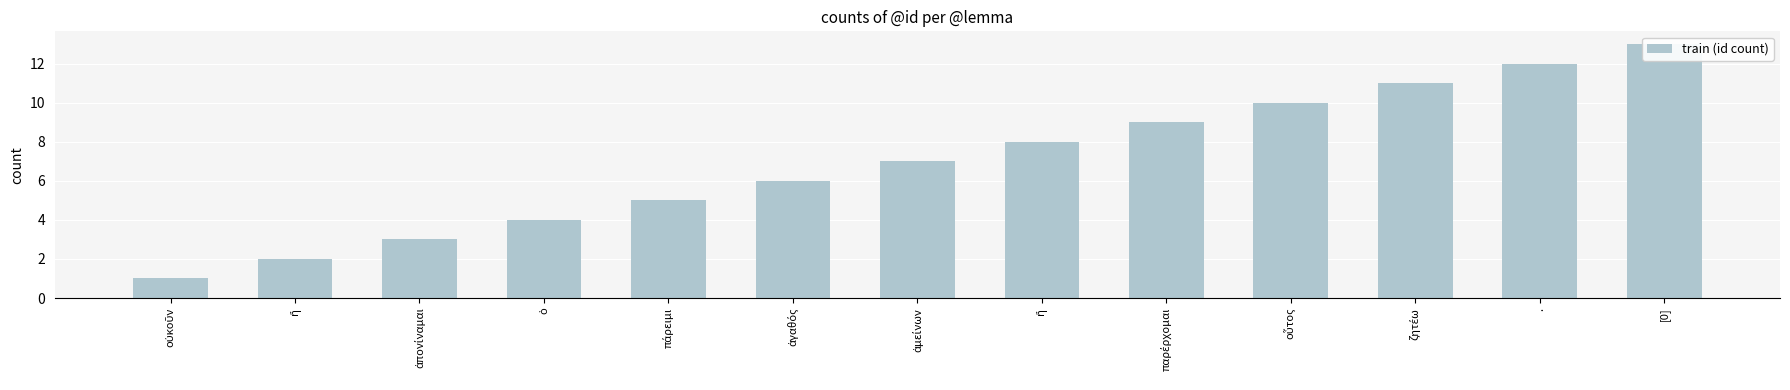

At which label does the data first exceed 7?

ἤ